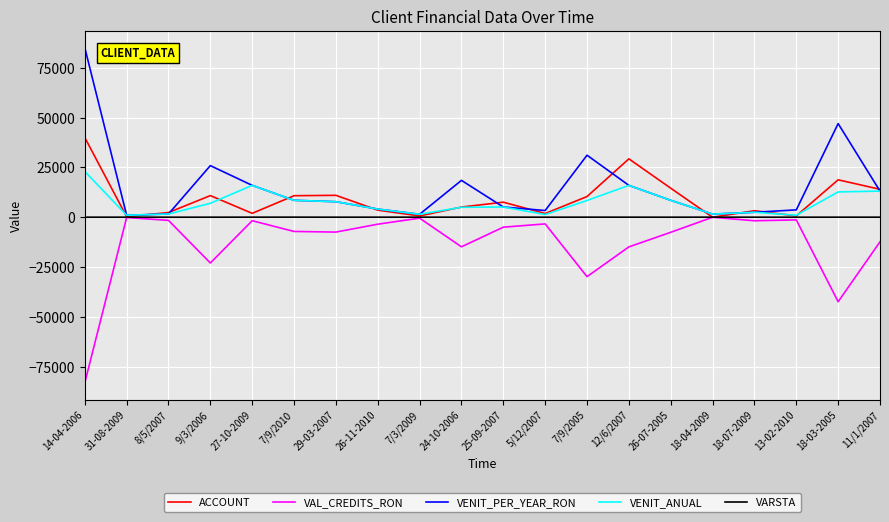

The value of ACCOUNT at 11/1/2007 is 4650.7. True or false?

False